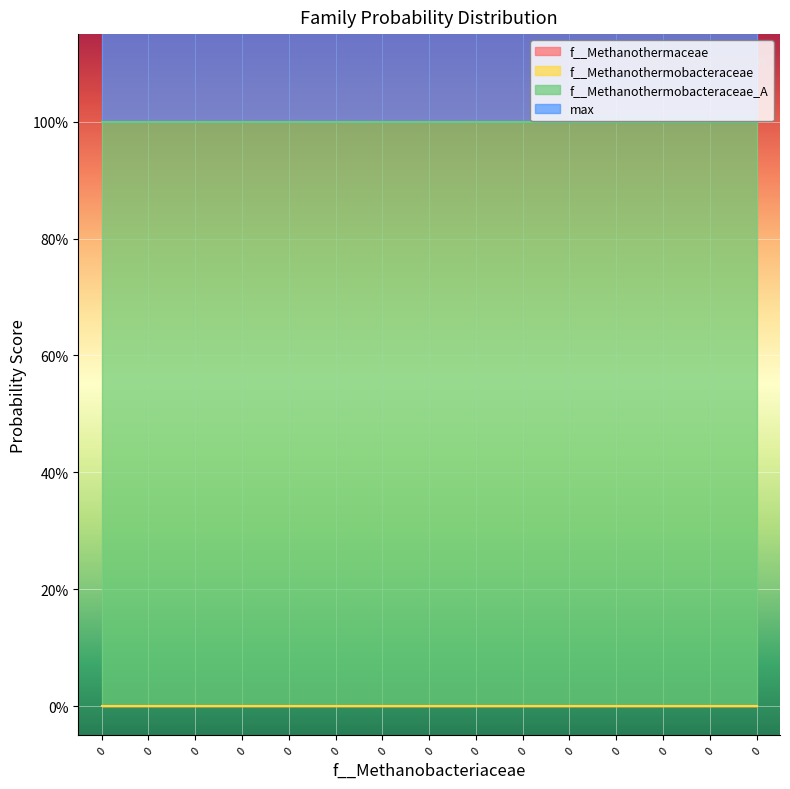

Reading left to right, transcribe all the data shown in this chart.

f__Methanothermaceae: 0=0	0=0	0=0	0=0	0=0	0=0	0=0	0=0	0=0	0=0	0=0	0=0	0=0	0=0	0=0
f__Methanothermobacteraceae: 0=0	0=0	0=0	0=0	0=0	0=0	0=0	0=0	0=0	0=0	0=0	0=0	0=0	0=0	0=0
f__Methanothermobacteraceae_A: 0=1	0=1	0=1	0=1	0=1	0=1	0=1	0=1	0=1	0=1	0=1	0=1	0=1	0=1	0=1
max: 0=1	0=1	0=1	0=1	0=1	0=1	0=1	0=1	0=1	0=1	0=1	0=1	0=1	0=1	0=1